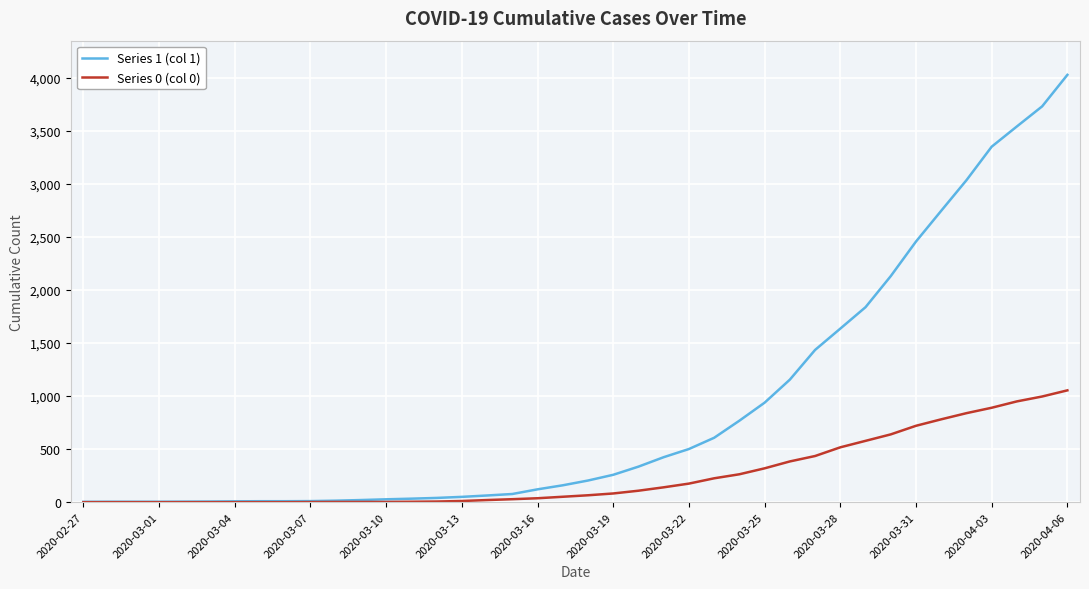

What is the difference between the maximum and minimum values in the Series 0 (col 0) series?

1054